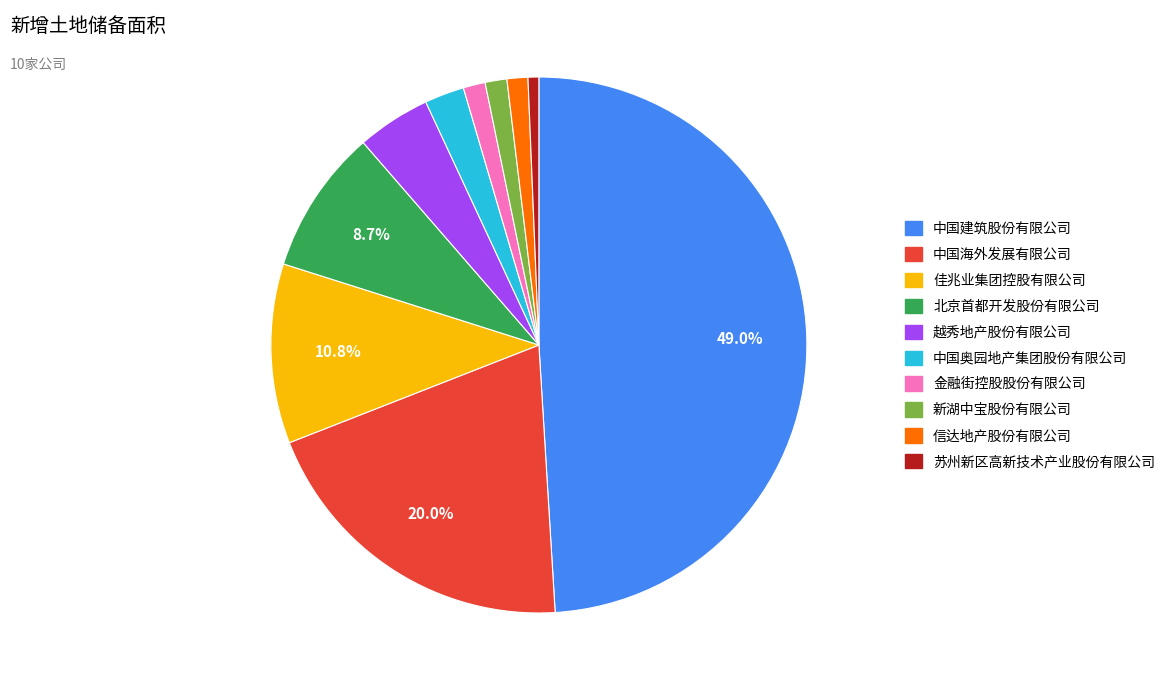

Approximately how many times larger is the value at 北京首都开发股份有限公司 compared to 苏州新区高新技术产业股份有限公司?

13.4